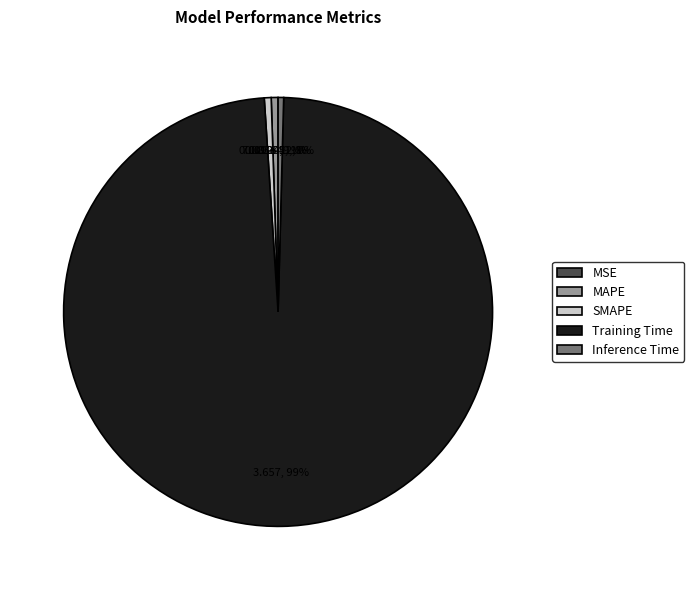

To the nearest percent, what is the difference between the largest and smallest slice percentages?

99%